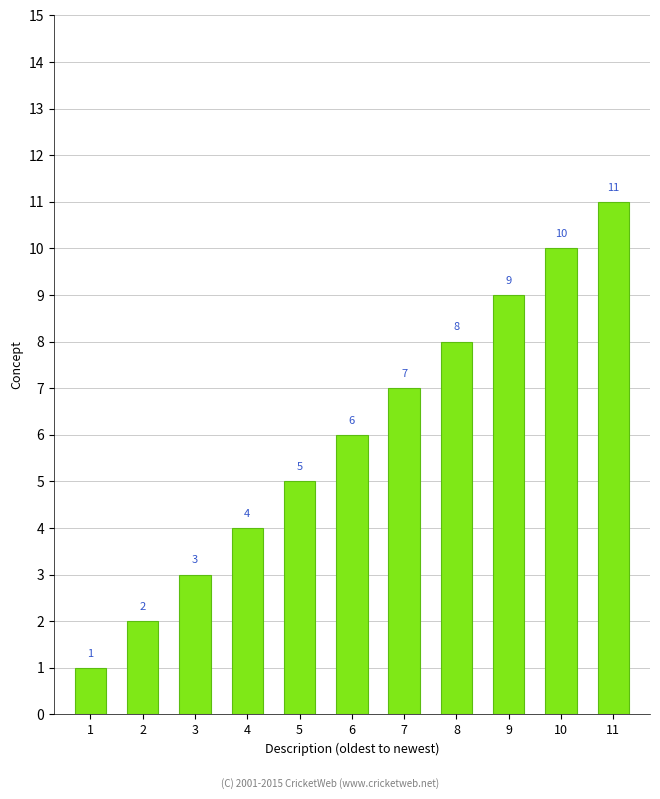

Reading left to right, transcribe all the data shown in this chart.

1	2	3	4	5	6	7	8	9	10	11